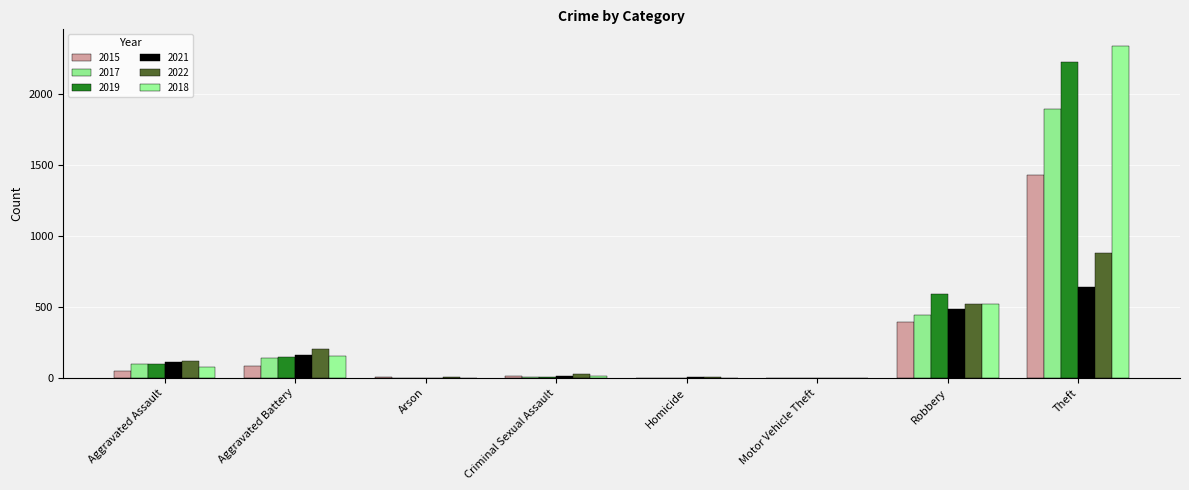

What is the label of the 2nd bar from the right?

Robbery